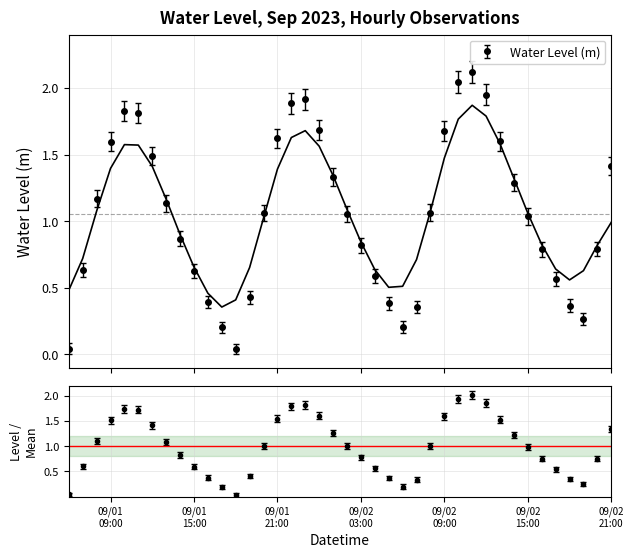

How many interior local valleys (lower than both neighbors) does the data have?

3